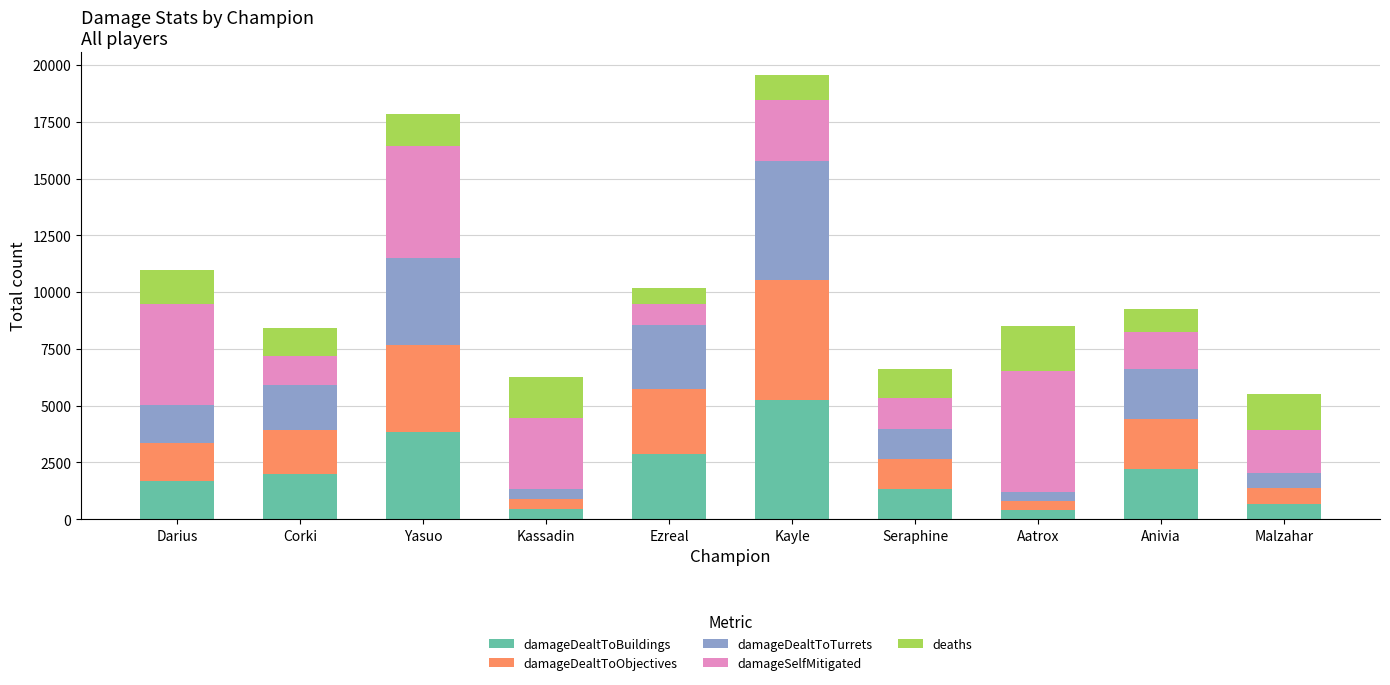

Are the bars grouped side by side (vs. stacked)?

No